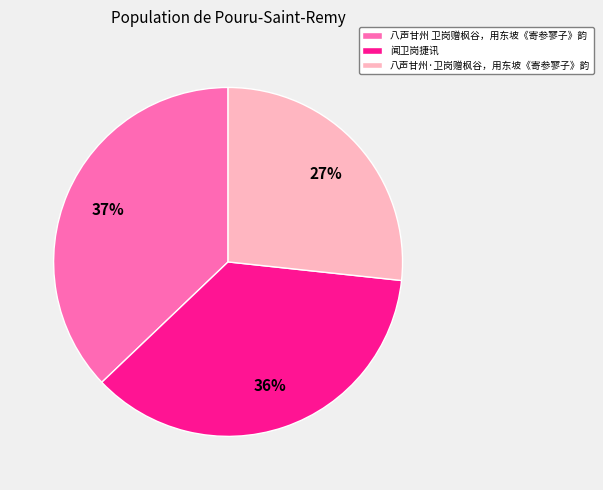

Is the sum of 八声甘州·卫岗赠枫谷，用东坡《寄参寥子》韵 and 闻卫岗捷讯 greater than half?

Yes